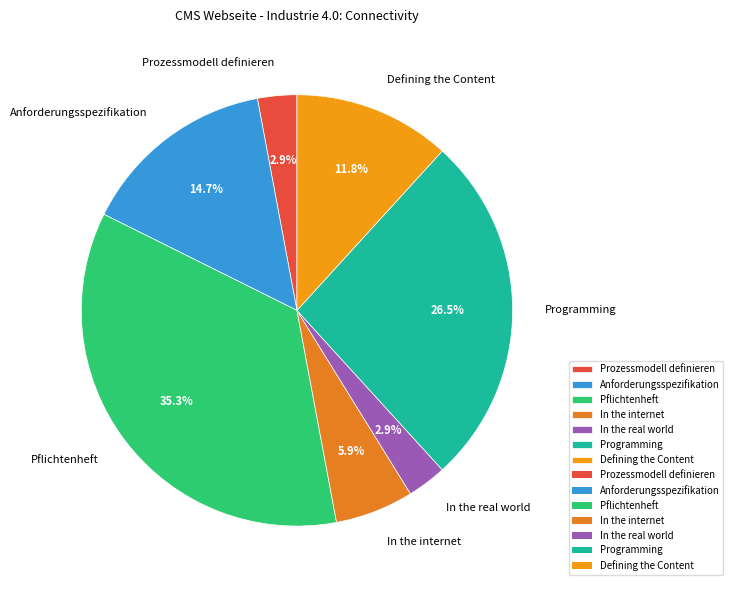

Approximately how many times larger is the value at Prozessmodell definieren compared to Anforderungsspezifikation?

0.2